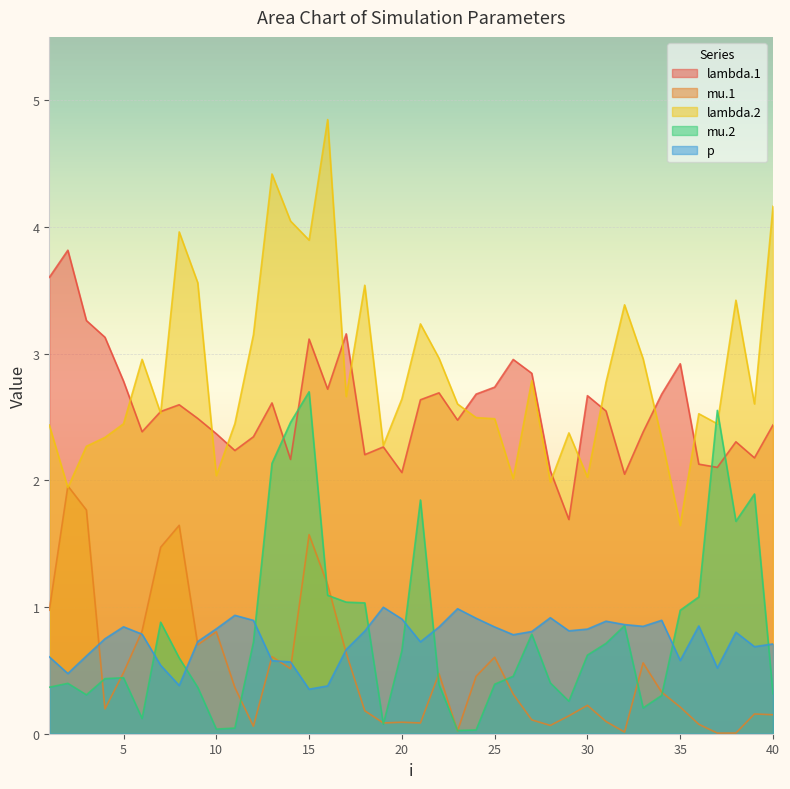

In mu.2, how many points are lower than both neighbors (excluding endpoints)?

8